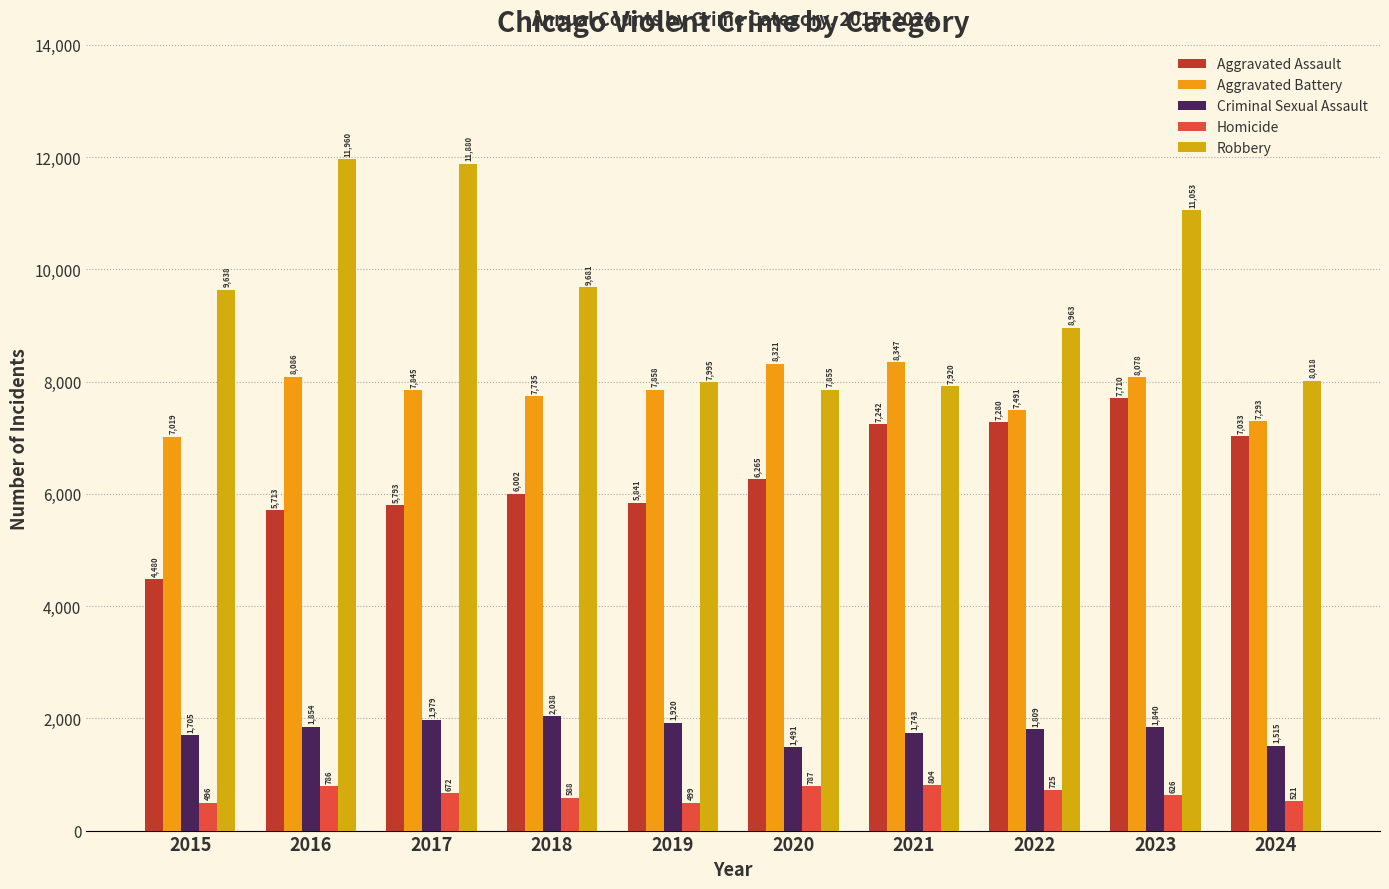

Reading left to right, what are all the values shown in this chart?

Aggravated Assault: 2015=4480	2016=5713	2017=5793	2018=6002	2019=5841	2020=6265	2021=7242	2022=7280	2023=7710	2024=7033
Aggravated Battery: 2015=7019	2016=8086	2017=7845	2018=7735	2019=7858	2020=8321	2021=8347	2022=7491	2023=8078	2024=7293
Criminal Sexual Assault: 2015=1705	2016=1854	2017=1979	2018=2038	2019=1920	2020=1491	2021=1743	2022=1809	2023=1840	2024=1515
Homicide: 2015=496	2016=786	2017=672	2018=588	2019=499	2020=787	2021=804	2022=725	2023=626	2024=521
Robbery: 2015=9638	2016=11960	2017=11880	2018=9681	2019=7995	2020=7855	2021=7920	2022=8963	2023=11053	2024=8018